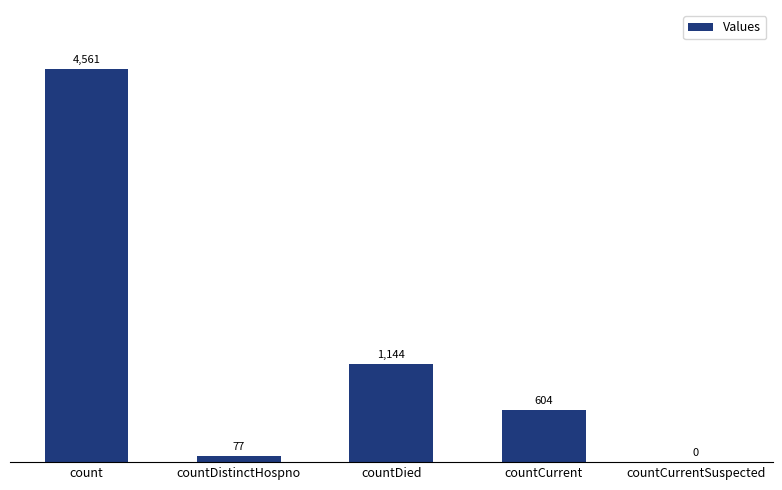

What is the sum of all values?

6386